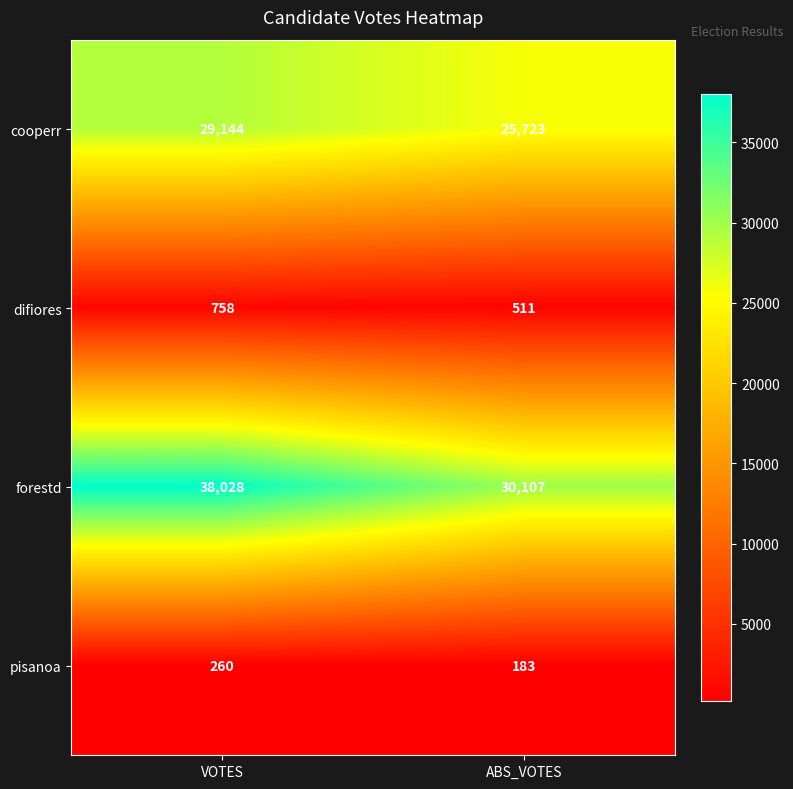

At which category is the sum across all series the highest?

VOTES